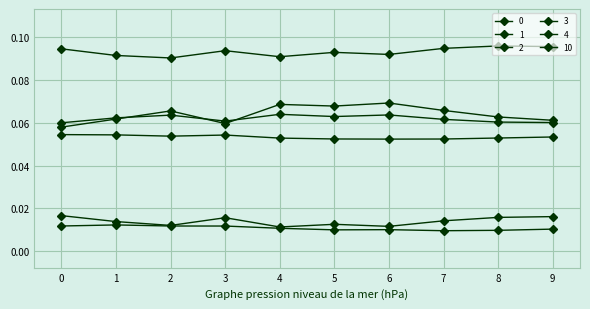

The 1 series shows 0.0 at 5. True or false?

False